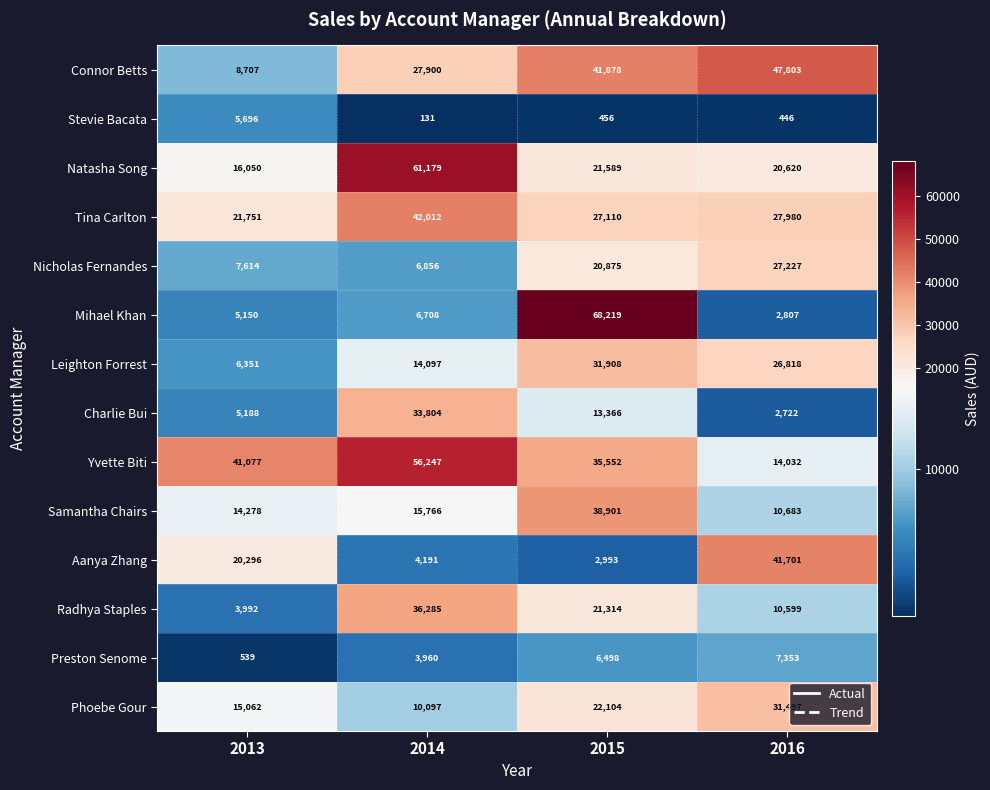

What is the total value across all series at 2016?

272288